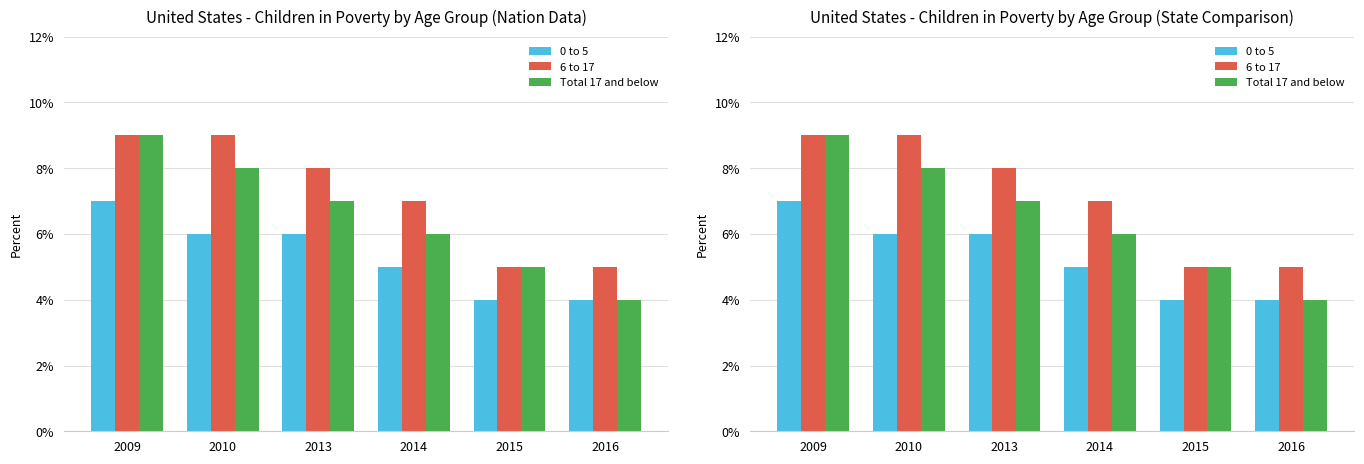

Between 2014 and 2015, which series saw the biggest shift?

6 to 17